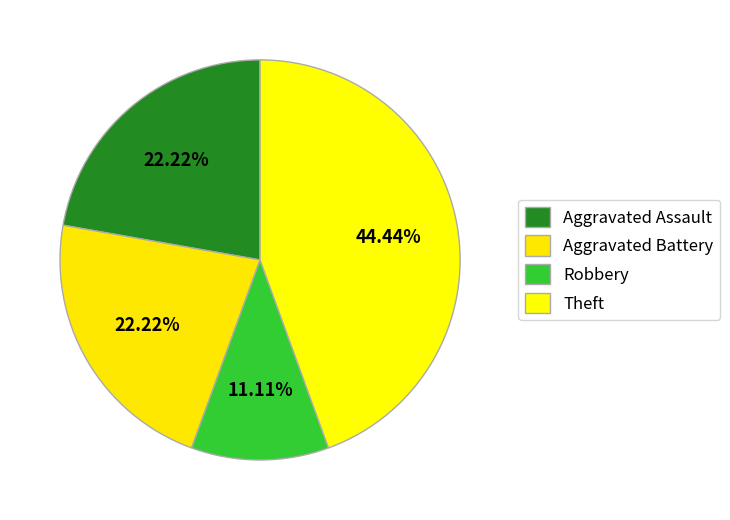

What is the total percentage of Theft and Aggravated Assault?

66.7%